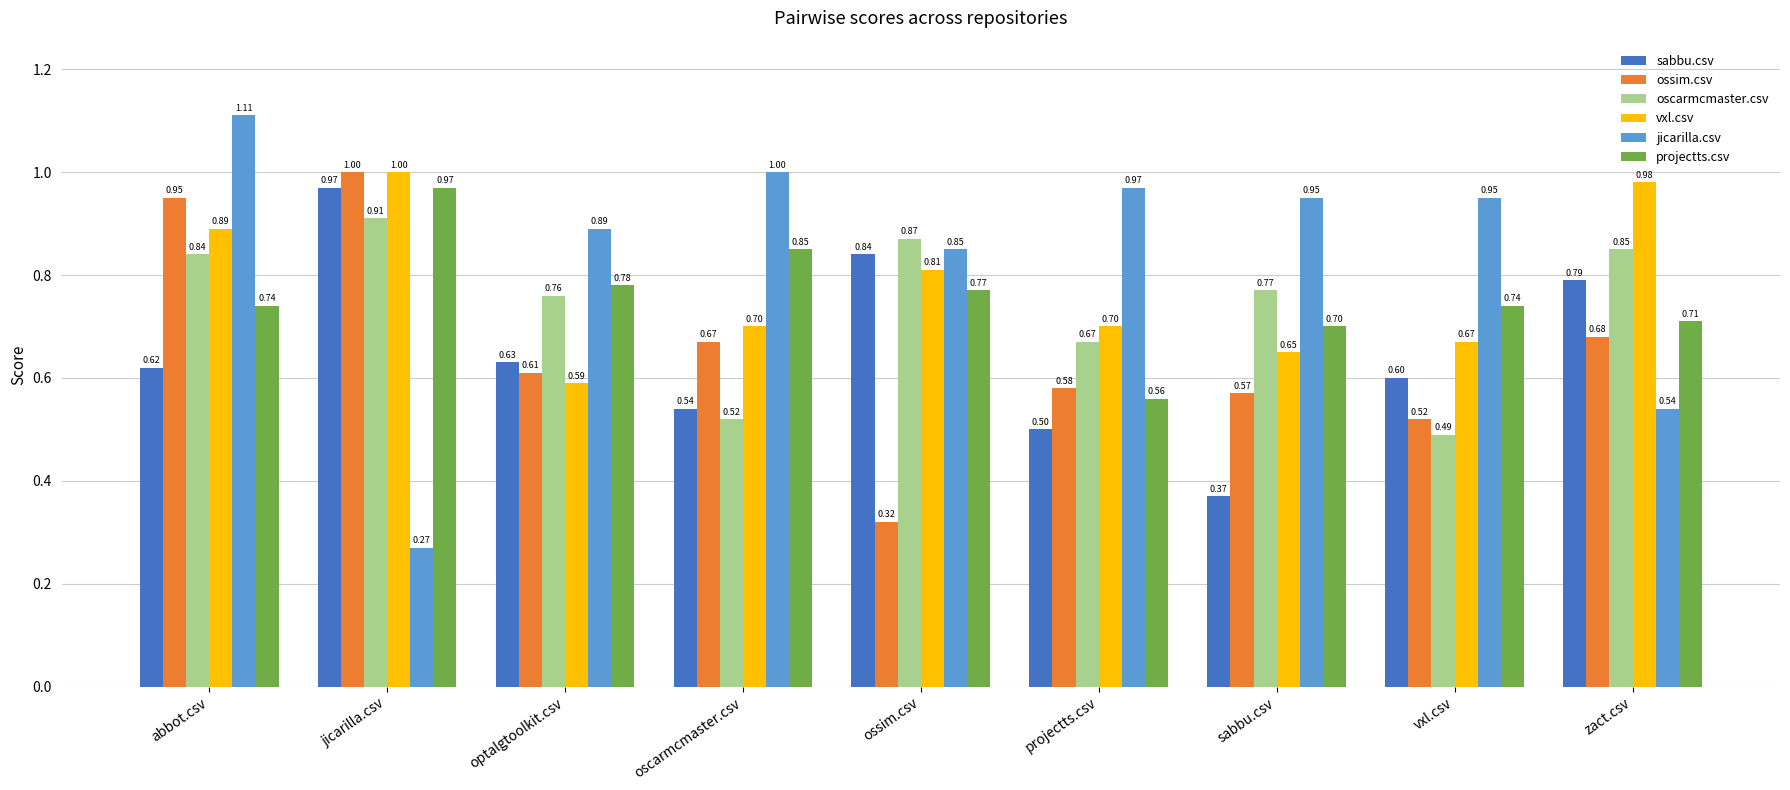

What is the total value across all series at projectts.csv?

4.0